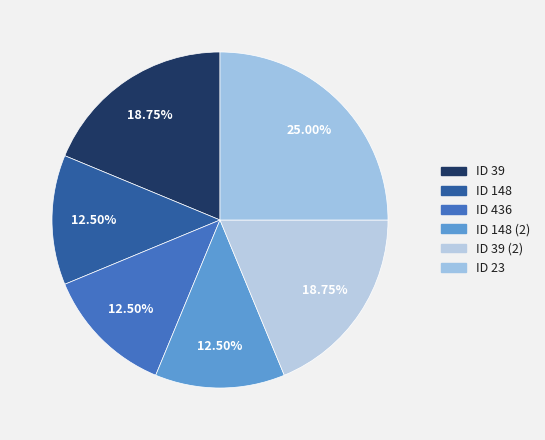

What percentage is the ID 39 slice, to the nearest percent?

19%